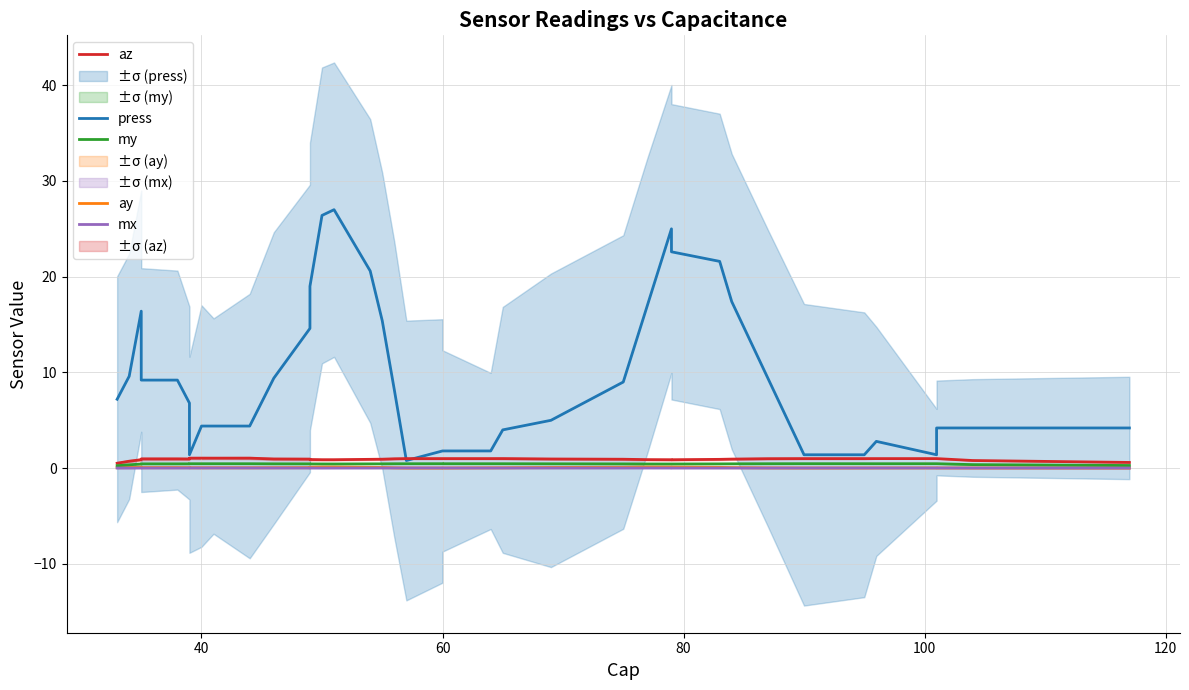

In mx, how many points are lower than both neighbors (excluding endpoints)?

3